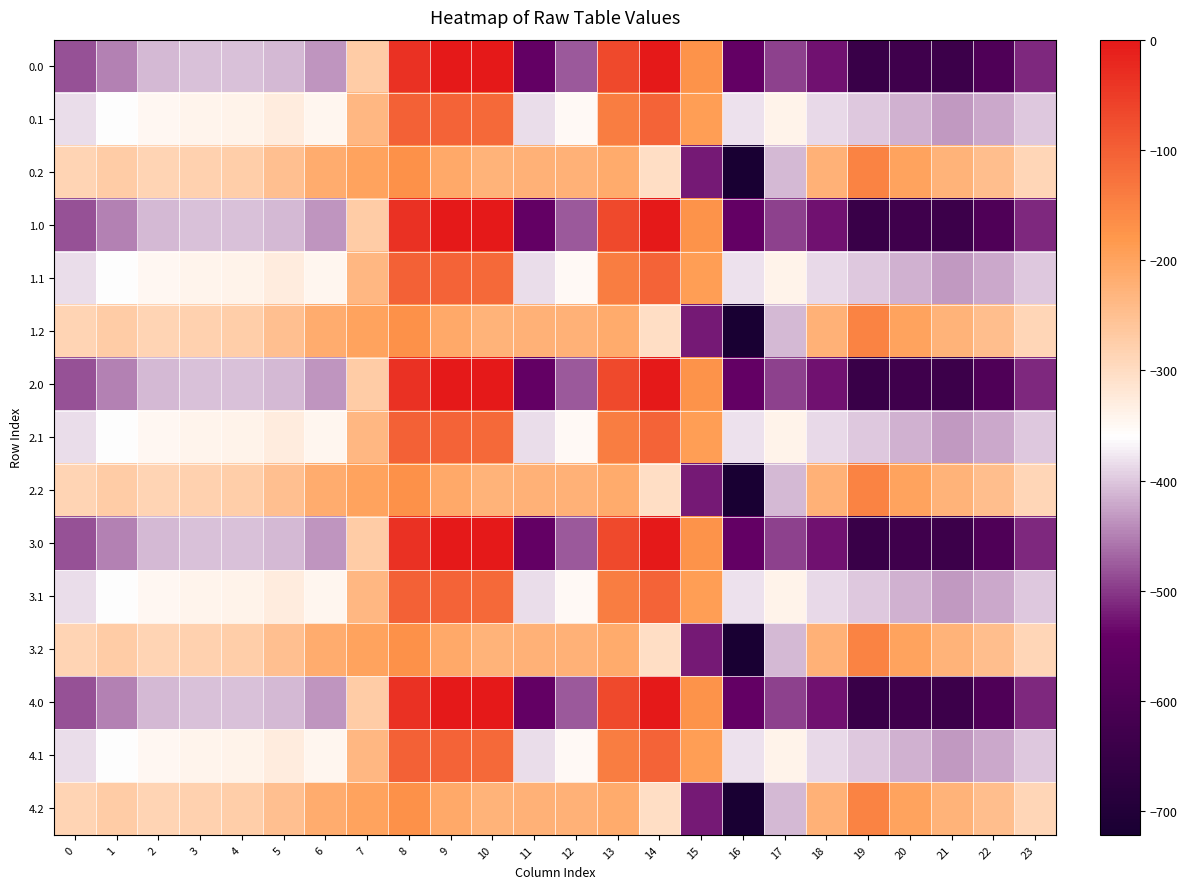

Reading left to right, what are all the values shown in this chart?

0.0: 0=-482.0	1=-449.5	2=-410.3	3=-404.4	4=-404.9	5=-410.8	6=-435.0	7=-270.7	8=-35.0	9=0.0	10=0.0	11=-544.3	12=-477.2	13=-70.2	14=-0.3	15=-172.8	16=-545.4	17=-493.8	18=-529.6	19=-644.5	20=-629.9	21=-638.4	22=-592.3	23=-511.3
0.1: 0=-384.6	1=-361.1	2=-347.9	3=-342.7	4=-339.6	5=-329.5	6=-345.2	7=-234.9	8=-102.3	9=-104.8	10=-114.0	11=-384.7	12=-350.8	13=-141.2	14=-105.5	15=-190.4	16=-380.5	17=-340.1	18=-388.5	19=-399.7	20=-414.5	21=-432.4	22=-419.9	23=-399.4
0.2: 0=-287.1	1=-272.7	2=-285.5	3=-281.0	4=-274.4	5=-248.1	6=-216.4	7=-199.0	8=-169.5	9=-209.6	10=-228.0	11=-225.2	12=-224.3	13=-212.2	14=-301.9	15=-522.2	16=-721.2	17=-409.5	18=-223.1	19=-151.1	20=-199.2	21=-226.4	22=-247.4	23=-287.5
1.0: 0=-482.0	1=-449.5	2=-410.3	3=-404.4	4=-404.9	5=-410.8	6=-435.0	7=-270.7	8=-35.0	9=0.0	10=0.0	11=-544.3	12=-477.2	13=-70.2	14=-0.3	15=-172.8	16=-545.4	17=-493.8	18=-529.6	19=-644.5	20=-629.9	21=-638.4	22=-592.3	23=-511.3
1.1: 0=-384.6	1=-361.1	2=-347.9	3=-342.7	4=-339.6	5=-329.5	6=-345.2	7=-234.9	8=-102.3	9=-104.8	10=-114.0	11=-384.7	12=-350.8	13=-141.2	14=-105.5	15=-190.4	16=-380.5	17=-340.1	18=-388.5	19=-399.7	20=-414.5	21=-432.4	22=-419.9	23=-399.4
1.2: 0=-287.1	1=-272.7	2=-285.5	3=-281.0	4=-274.4	5=-248.1	6=-216.4	7=-199.0	8=-169.5	9=-209.6	10=-228.0	11=-225.2	12=-224.3	13=-212.2	14=-301.9	15=-522.2	16=-721.2	17=-409.5	18=-223.1	19=-151.1	20=-199.2	21=-226.4	22=-247.4	23=-287.5
2.0: 0=-482.0	1=-449.5	2=-410.3	3=-404.4	4=-404.9	5=-410.8	6=-435.0	7=-270.7	8=-35.0	9=0.0	10=0.0	11=-544.3	12=-477.2	13=-70.2	14=-0.3	15=-172.8	16=-545.4	17=-493.8	18=-529.6	19=-644.5	20=-629.9	21=-638.4	22=-592.3	23=-511.3
2.1: 0=-384.6	1=-361.1	2=-347.9	3=-342.7	4=-339.6	5=-329.5	6=-345.2	7=-234.9	8=-102.3	9=-104.8	10=-114.0	11=-384.7	12=-350.8	13=-141.2	14=-105.5	15=-190.4	16=-380.5	17=-340.1	18=-388.5	19=-399.7	20=-414.5	21=-432.4	22=-419.9	23=-399.4
2.2: 0=-287.1	1=-272.7	2=-285.5	3=-281.0	4=-274.4	5=-248.1	6=-216.4	7=-199.0	8=-169.5	9=-209.6	10=-228.0	11=-225.2	12=-224.3	13=-212.2	14=-301.9	15=-522.2	16=-721.2	17=-409.5	18=-223.1	19=-151.1	20=-199.2	21=-226.4	22=-247.4	23=-287.5
3.0: 0=-482.0	1=-449.5	2=-410.3	3=-404.4	4=-404.9	5=-410.8	6=-435.0	7=-270.7	8=-35.0	9=0.0	10=0.0	11=-544.3	12=-477.2	13=-70.2	14=-0.3	15=-172.8	16=-545.4	17=-493.8	18=-529.6	19=-644.5	20=-629.9	21=-638.4	22=-592.3	23=-511.3
3.1: 0=-384.6	1=-361.1	2=-347.9	3=-342.7	4=-339.6	5=-329.5	6=-345.2	7=-234.9	8=-102.3	9=-104.8	10=-114.0	11=-384.7	12=-350.8	13=-141.2	14=-105.5	15=-190.4	16=-380.5	17=-340.1	18=-388.5	19=-399.7	20=-414.5	21=-432.4	22=-419.9	23=-399.4
3.2: 0=-287.1	1=-272.7	2=-285.5	3=-281.0	4=-274.4	5=-248.1	6=-216.4	7=-199.0	8=-169.5	9=-209.6	10=-228.0	11=-225.2	12=-224.3	13=-212.2	14=-301.9	15=-522.2	16=-721.2	17=-409.5	18=-223.1	19=-151.1	20=-199.2	21=-226.4	22=-247.4	23=-287.5
4.0: 0=-482.0	1=-449.5	2=-410.3	3=-404.4	4=-404.9	5=-410.8	6=-435.0	7=-270.7	8=-35.0	9=0.0	10=0.0	11=-544.3	12=-477.2	13=-70.2	14=-0.3	15=-172.8	16=-545.4	17=-493.8	18=-529.6	19=-644.5	20=-629.9	21=-638.4	22=-592.3	23=-511.3
4.1: 0=-384.6	1=-361.1	2=-347.9	3=-342.7	4=-339.6	5=-329.5	6=-345.2	7=-234.9	8=-102.3	9=-104.8	10=-114.0	11=-384.7	12=-350.8	13=-141.2	14=-105.5	15=-190.4	16=-380.5	17=-340.1	18=-388.5	19=-399.7	20=-414.5	21=-432.4	22=-419.9	23=-399.4
4.2: 0=-287.1	1=-272.7	2=-285.5	3=-281.0	4=-274.4	5=-248.1	6=-216.4	7=-199.0	8=-169.5	9=-209.6	10=-228.0	11=-225.2	12=-224.3	13=-212.2	14=-301.9	15=-522.2	16=-721.2	17=-409.5	18=-223.1	19=-151.1	20=-199.2	21=-226.4	22=-247.4	23=-287.5